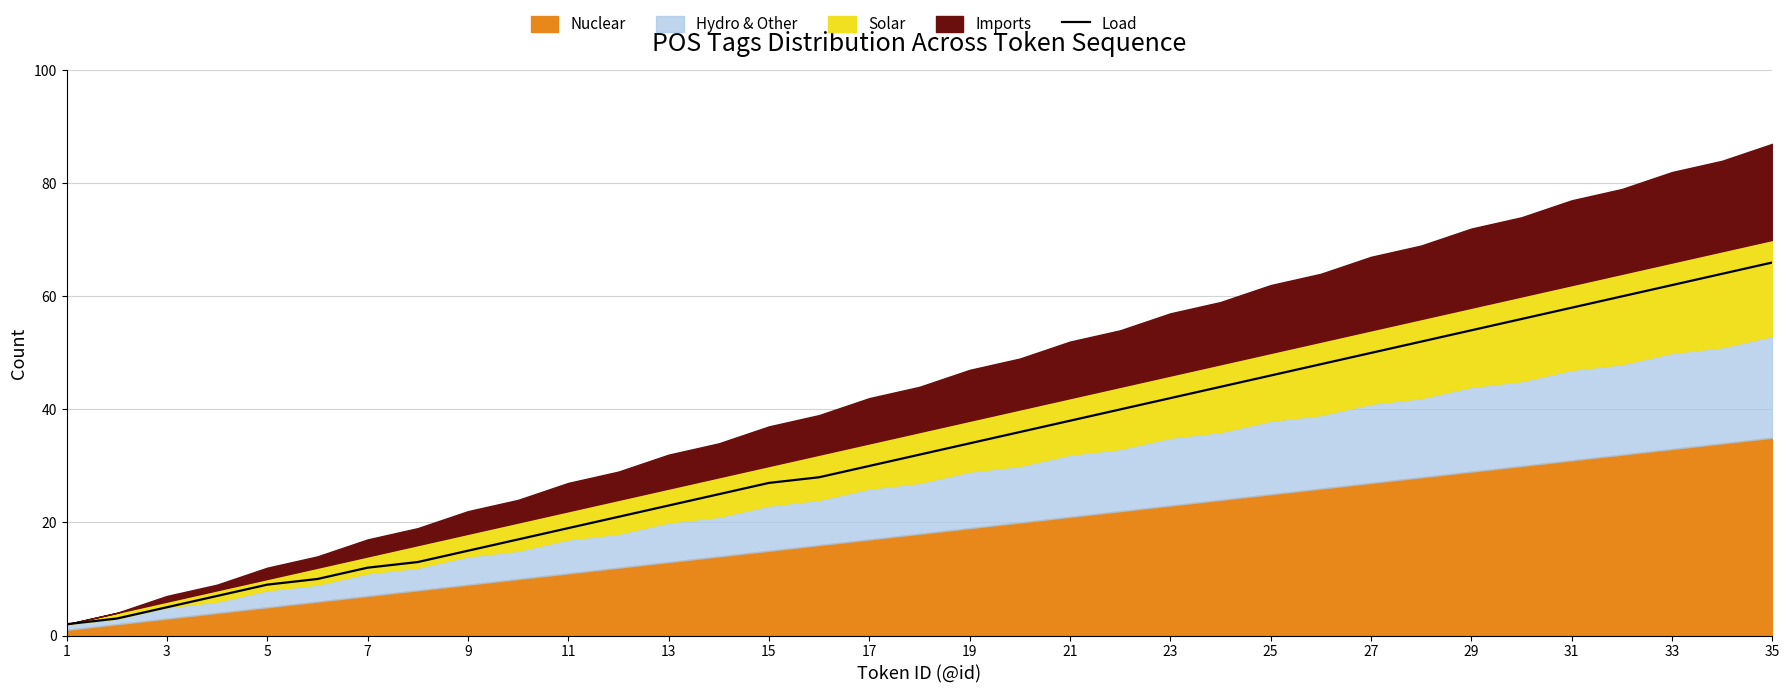

Reading left to right, list all the values displayed in this chart.

2	3	5	7	9	10	12	13	15	17	19	21	23	25	27	28	30	32	34	36	38	40	42	44	46	48	50	52	54	56	58	60	62	64	66